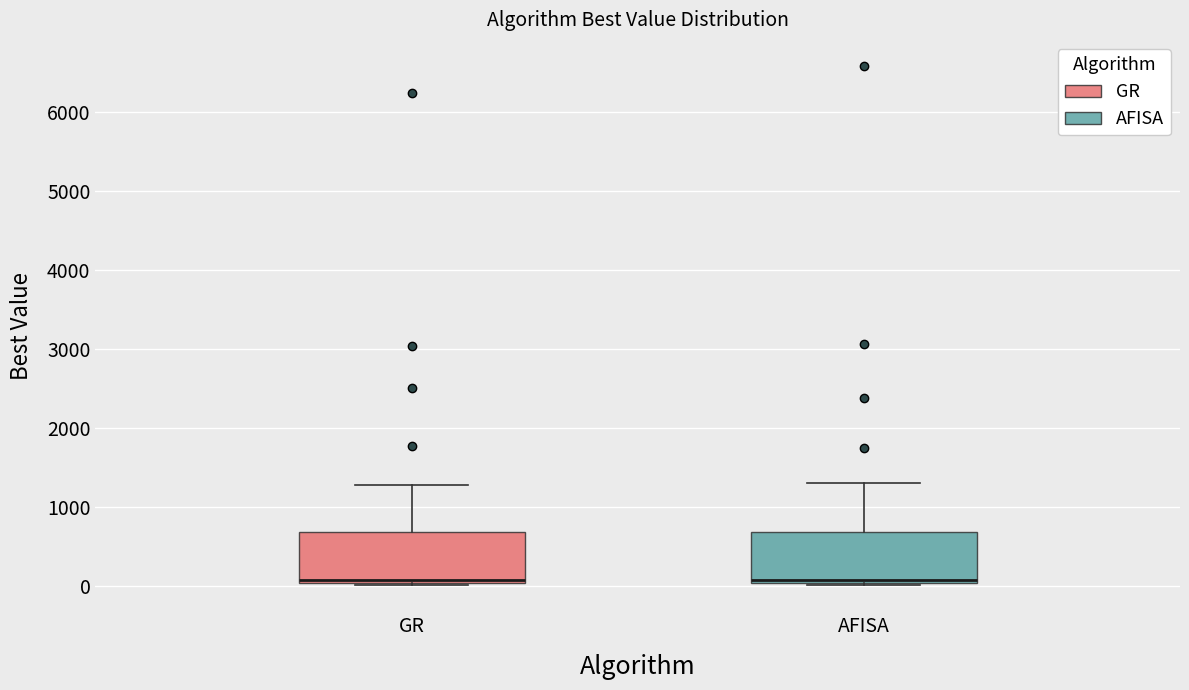

Reading left to right, transcribe this box plot: for each box, give where its median line is, the range the box spans, and where its two whiskers end, as read against the y-axis. The values are not printed on the chart, so give them approximately, as read against the axis.

GR: median 100, box 0 to 700, whiskers 0 to 1300
AFISA: median 100, box 0 to 700, whiskers 0 to 1300